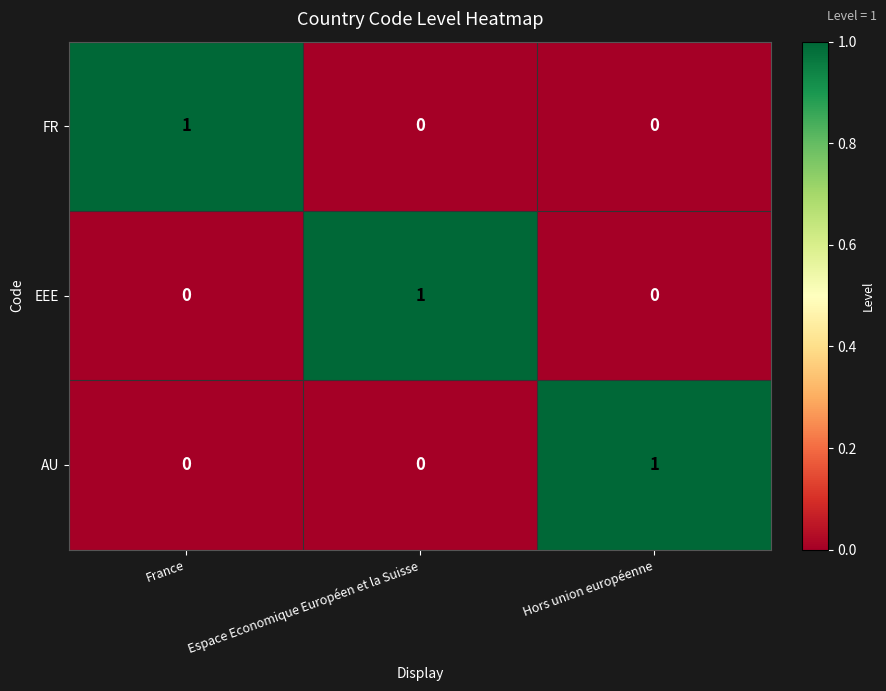

Reading right to left, list all the values displayed in this chart.

FR: Hors union européenne=0	Espace Economique Européen et la Suisse=0	France=1
EEE: Hors union européenne=0	Espace Economique Européen et la Suisse=1	France=0
AU: Hors union européenne=1	Espace Economique Européen et la Suisse=0	France=0